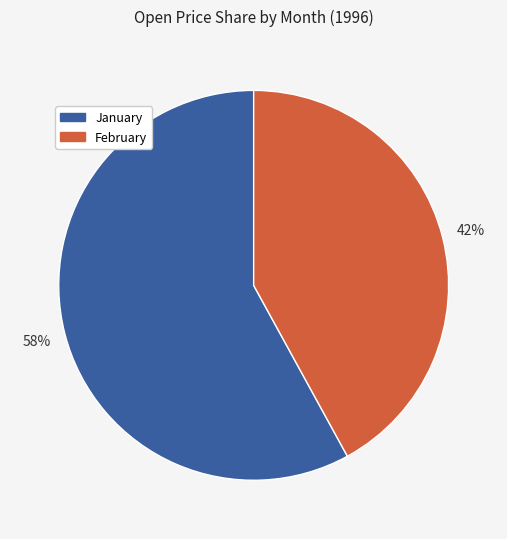

To the nearest percent, what is the difference between the largest and smallest slice percentages?

16%